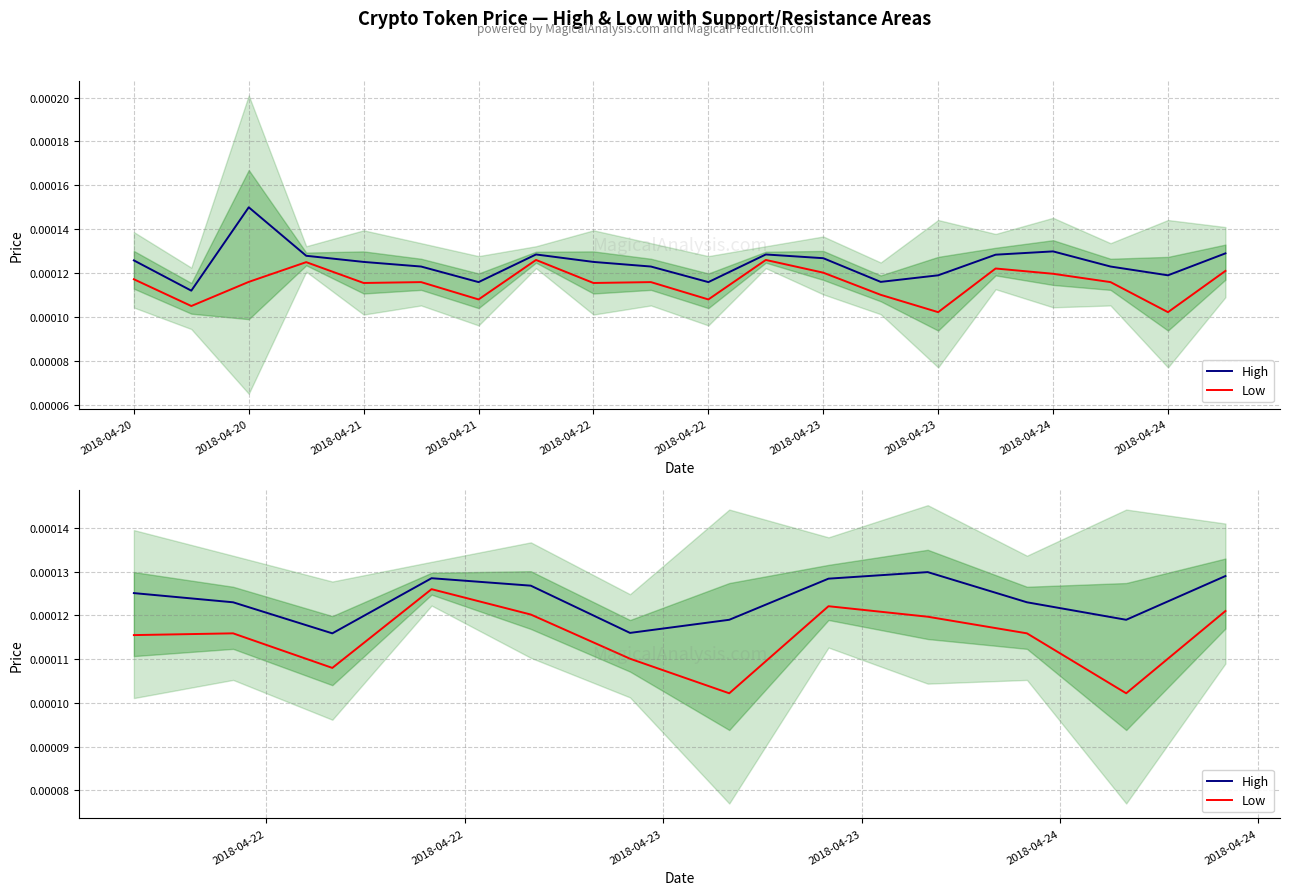

How many interior local valleys does the High series have?

3